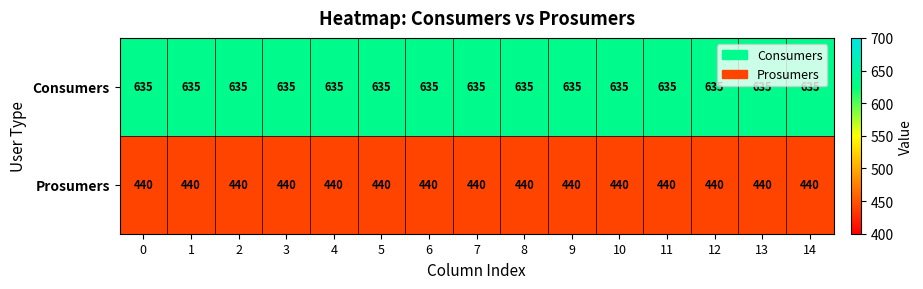

What is the sum of the Prosumers values at 5 and 0?

880